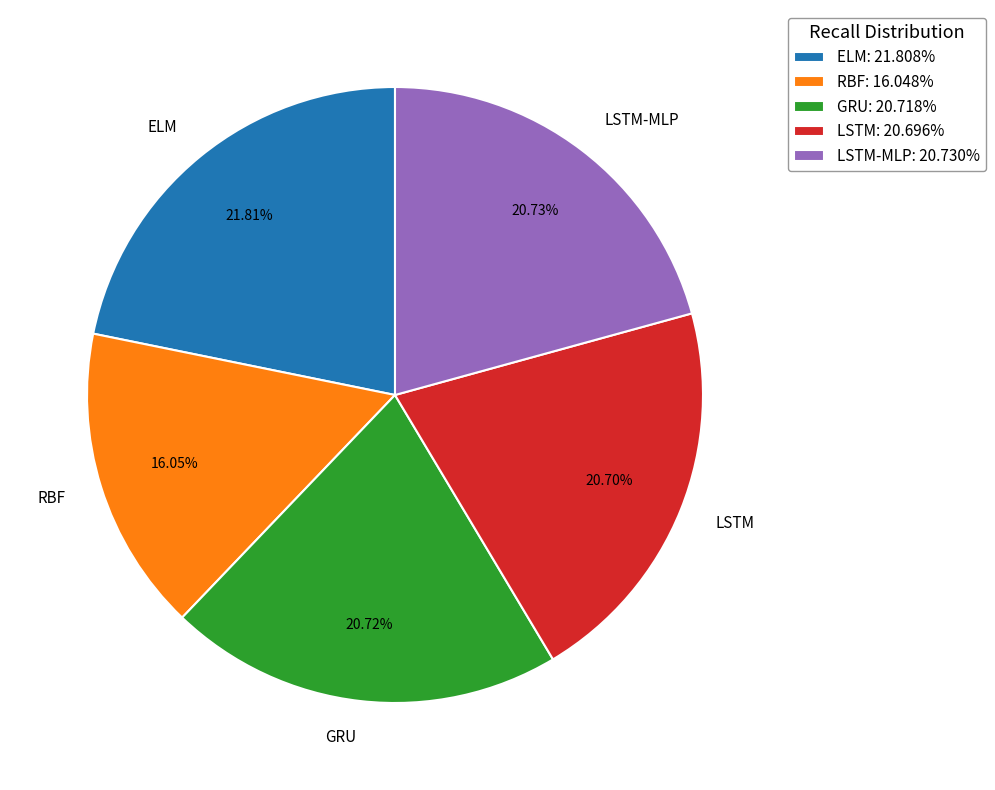

To the nearest percent, what portion does ELM represent?

22%